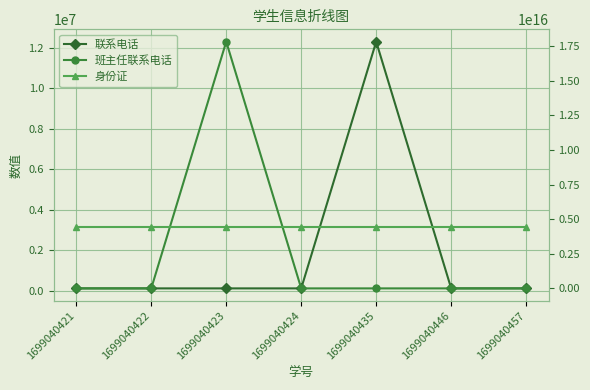

True or false: 班主任联系电话 and 联系电话 cross at least once.

False